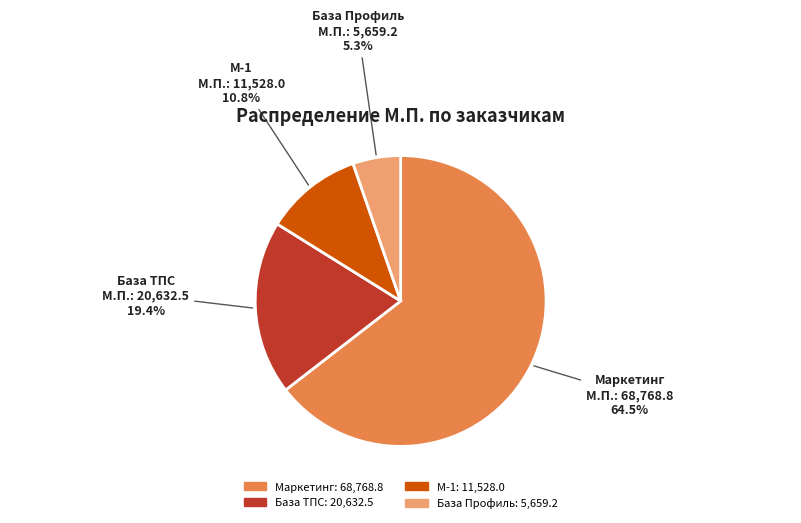

Rank the categories by value from highest to lowest.

Маркетинг, База ТПС, М-1, База Профиль